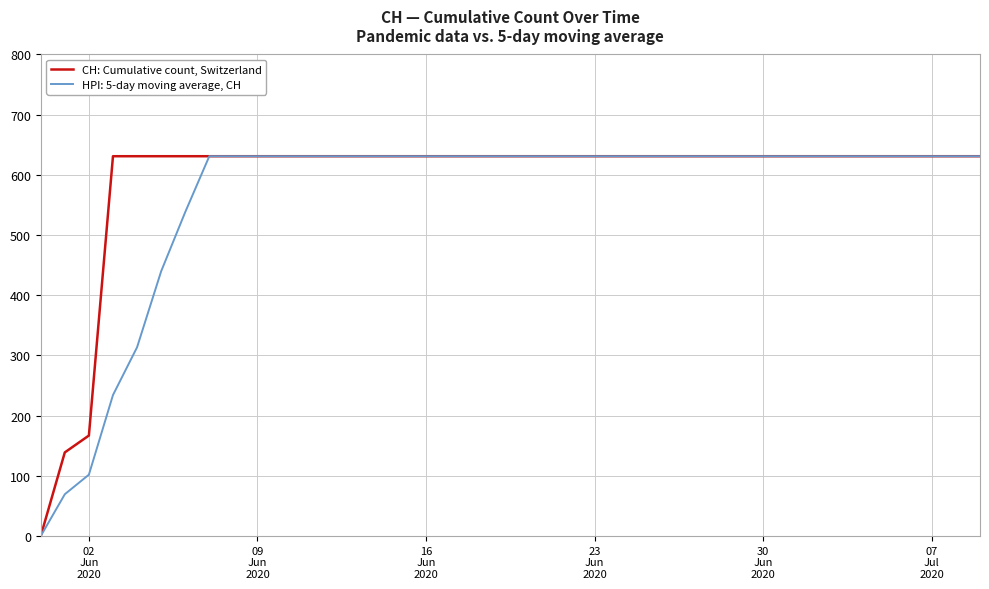

List the series in order of their overall mean, lowest first.

HPI: 5-day moving average, CH, CH: Cumulative count, Switzerland